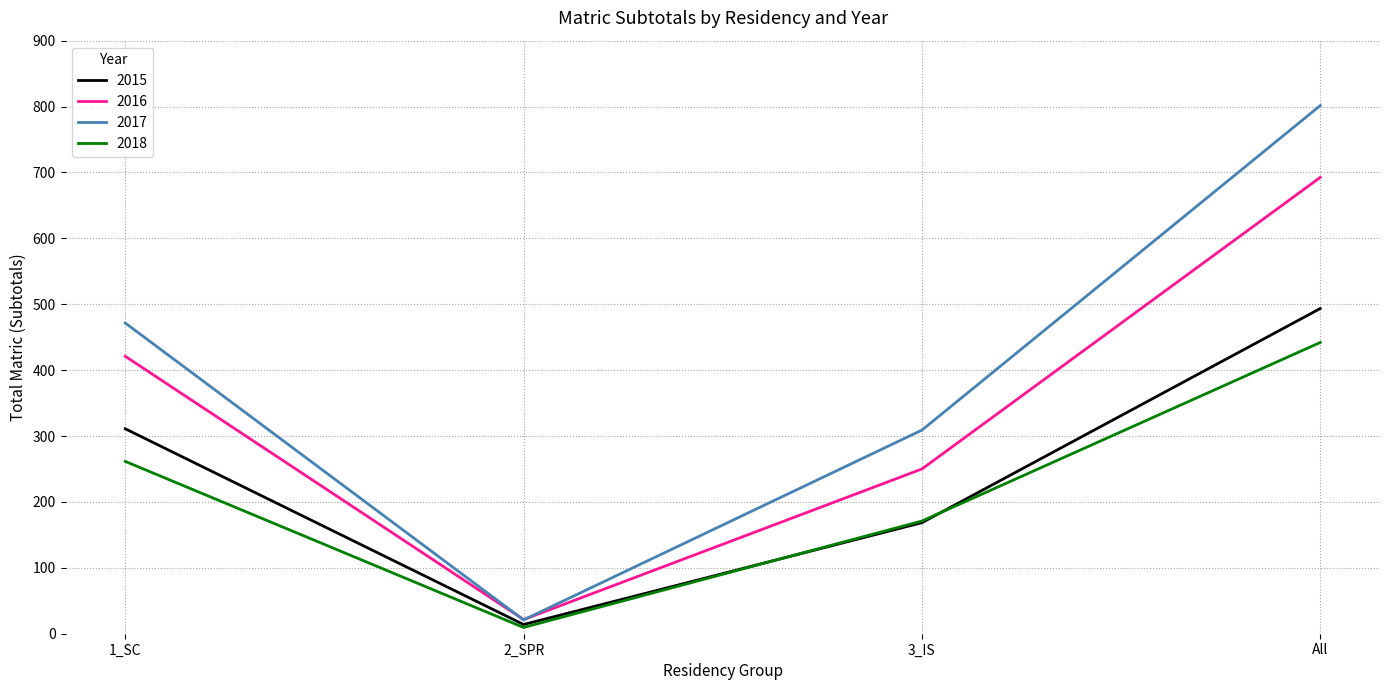

Is it true that 2017 equals 471.5 at 1_SC?

True